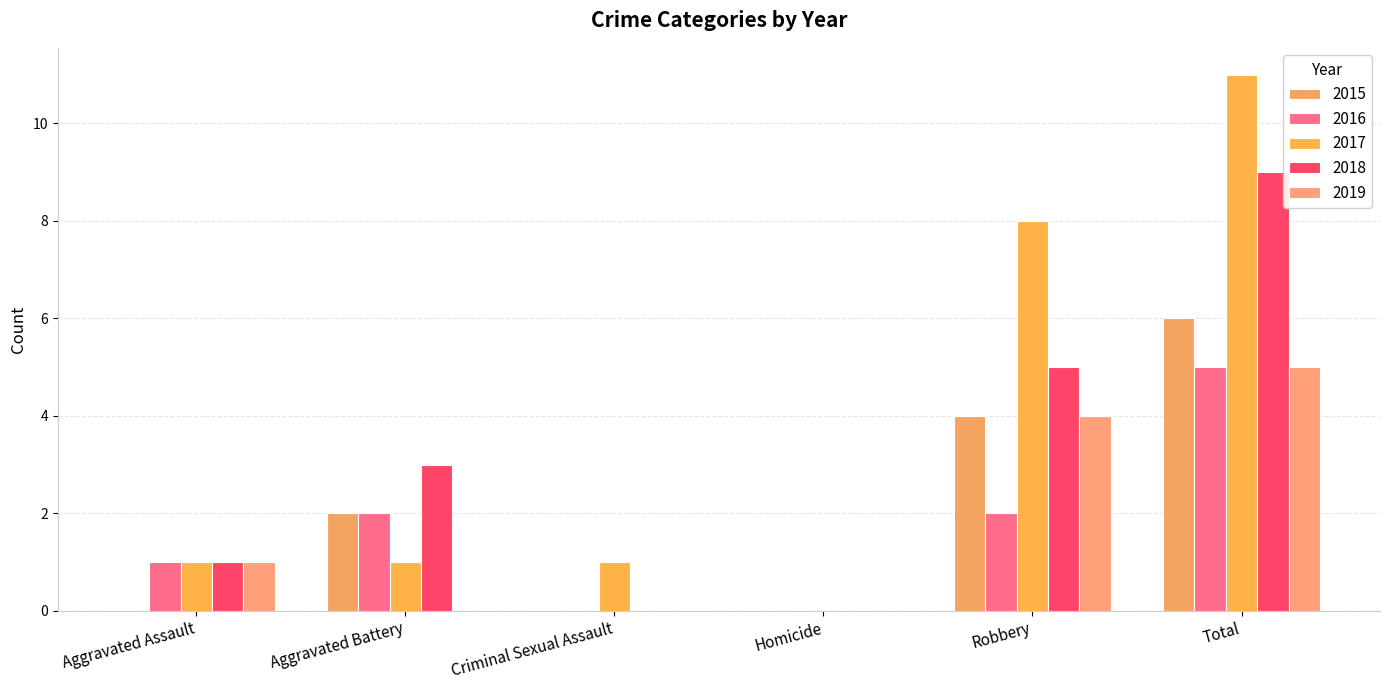

The 2016 series shows 3 at Robbery. True or false?

False